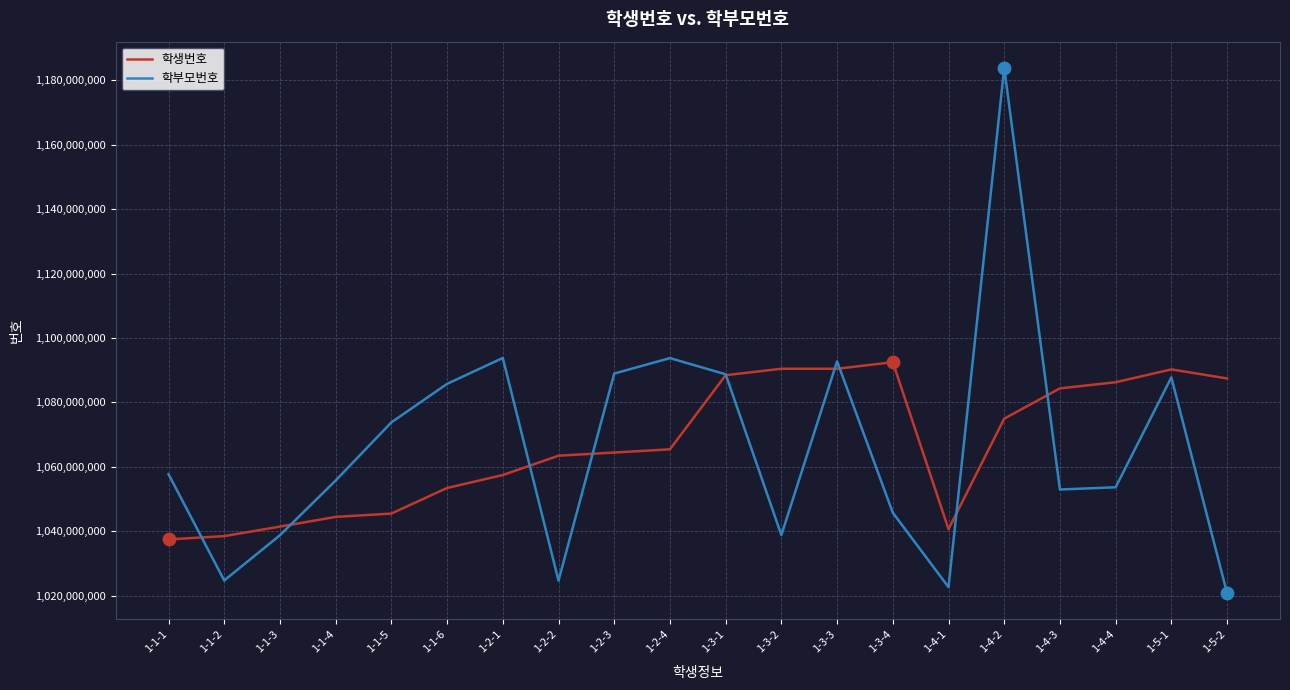

Is the value of 학부모번호 at 1-4-3 greater than the value of 학생번호 at 1-3-4?

No